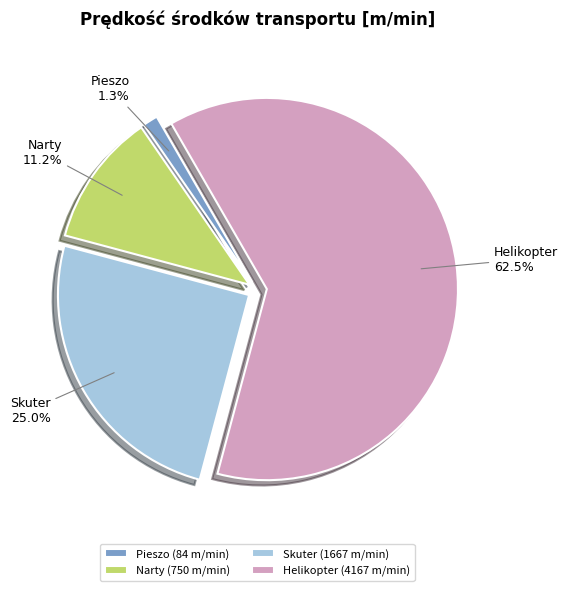

Which category has the smallest portion of the pie?

Pieszo